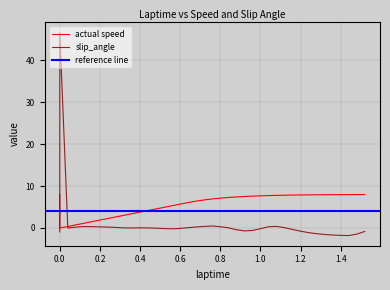

Which has a higher value, 0.6 or 0.96?

0.96